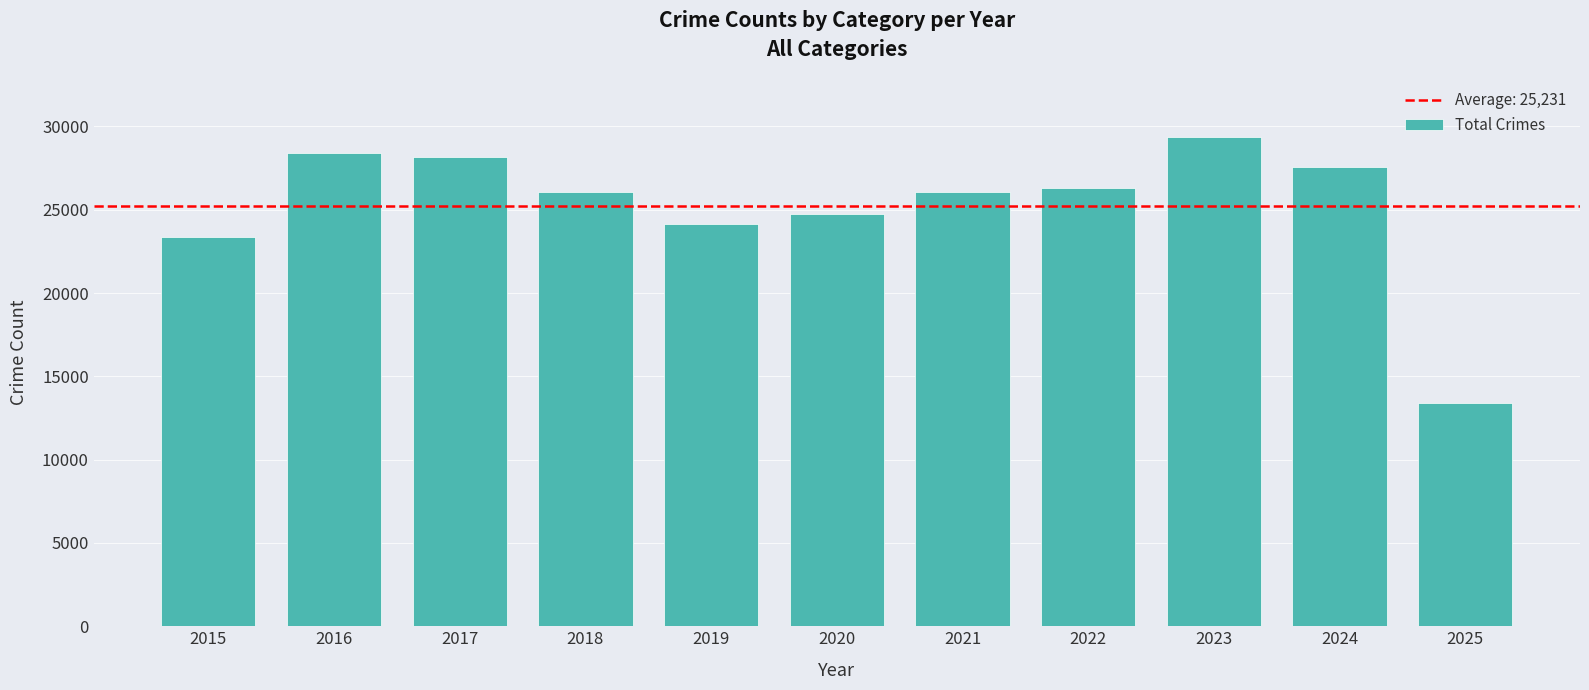

True or false: the data shows 23345 at 2015.

True